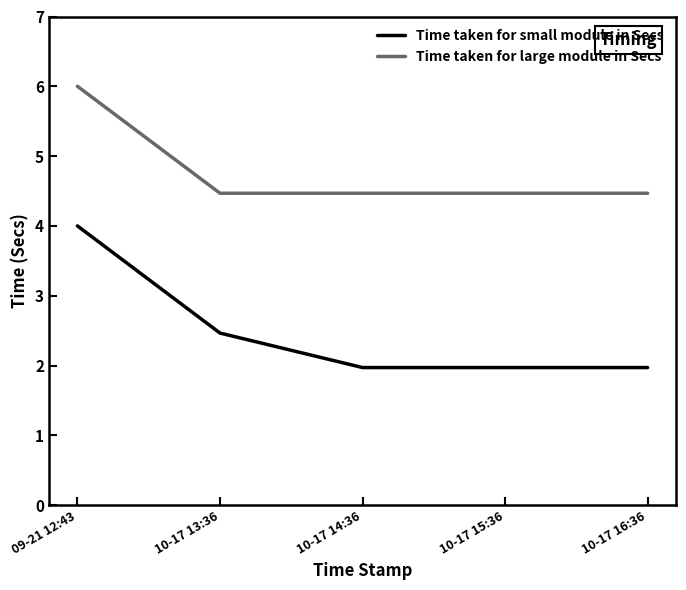

List the series in order of their peak value, lowest first.

Time taken for small module in Secs, Time taken for large module in Secs